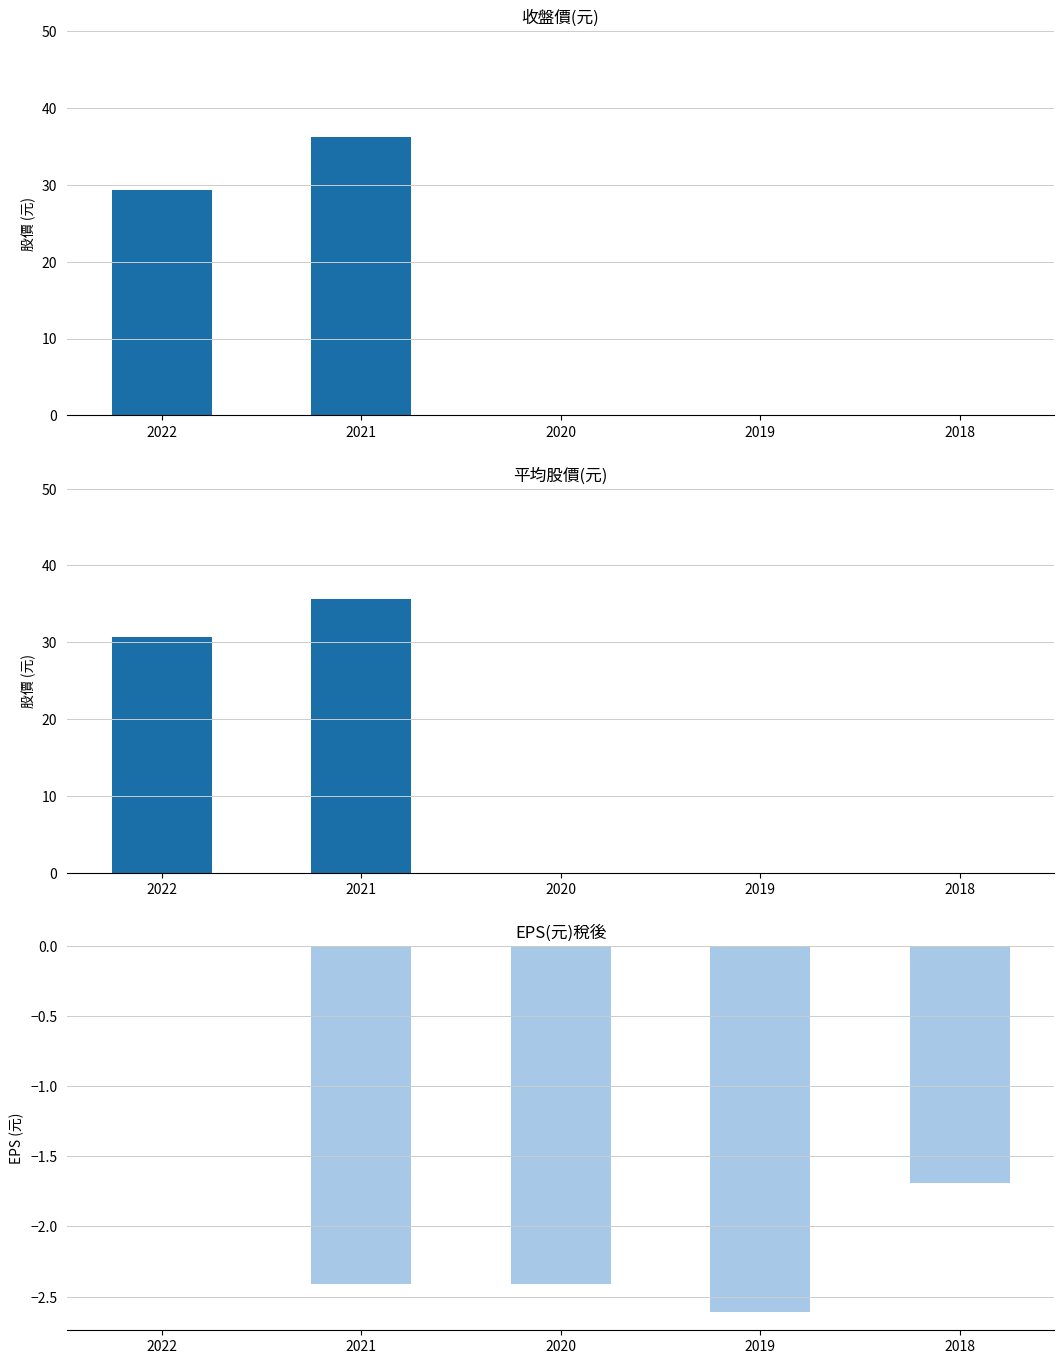

What is the total value across all series at 2021?

69.4